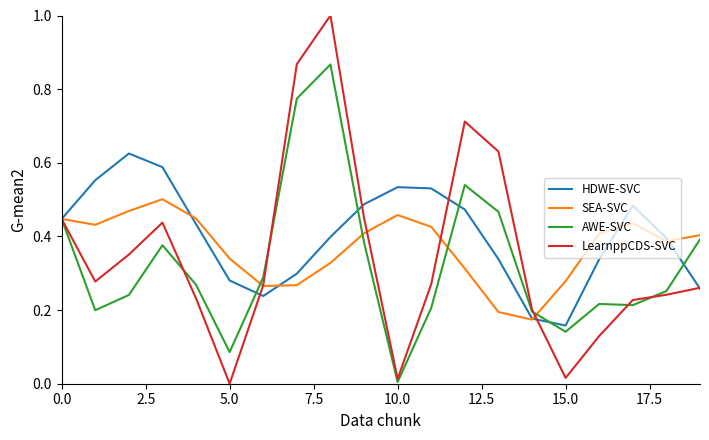

How many distinct data groups are displayed?

4